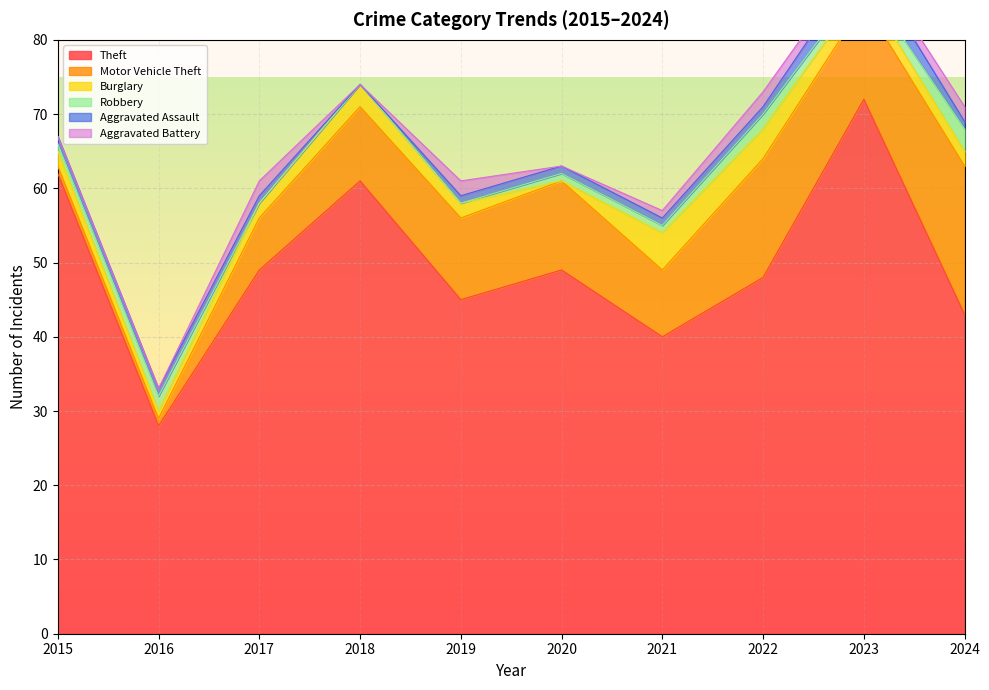

Rank the series at 2018 from lowest to highest value.

Robbery, Aggravated Assault, Aggravated Battery, Burglary, Motor Vehicle Theft, Theft